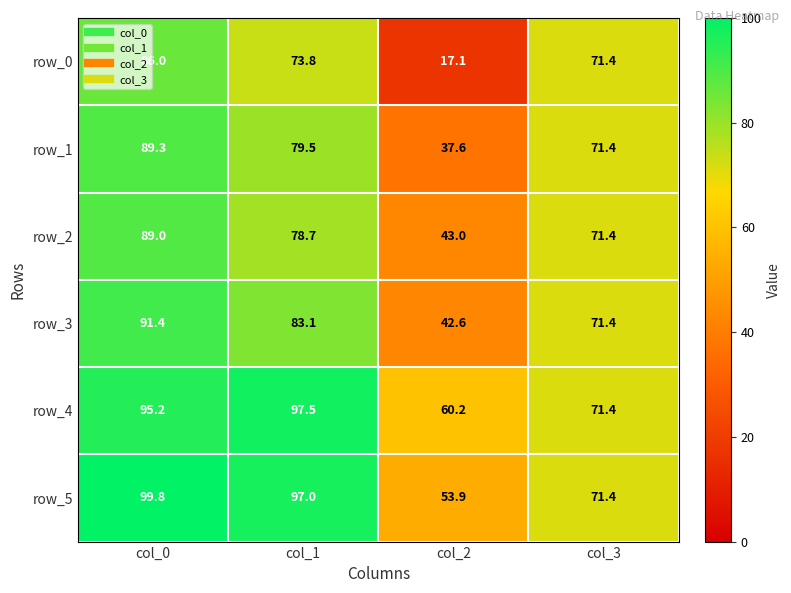

Is it true that row_3 equals 42.6 at col_2?

True